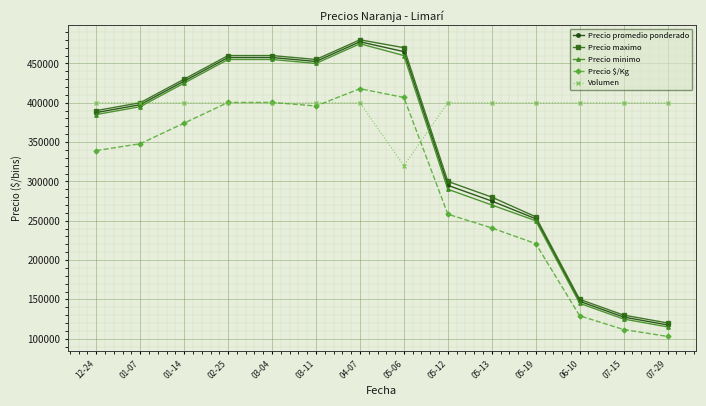

What are all the series names shown in the legend?

Precio promedio ponderado, Precio maximo, Precio minimo, Precio $/Kg, Volumen